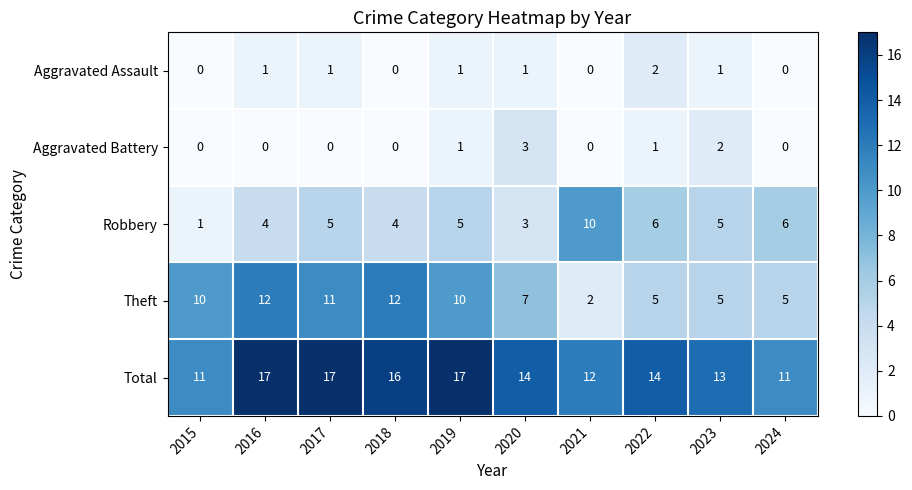

What is the approximate value of Total at 2023?

13